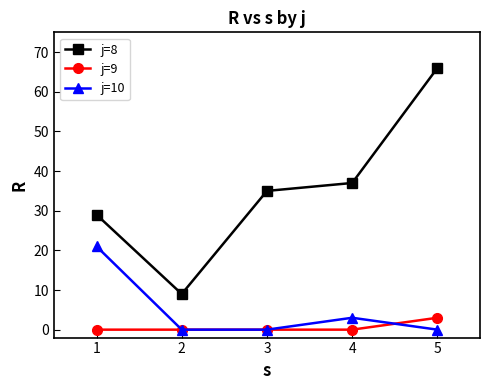

In j=8, how many points are lower than both neighbors (excluding endpoints)?

1